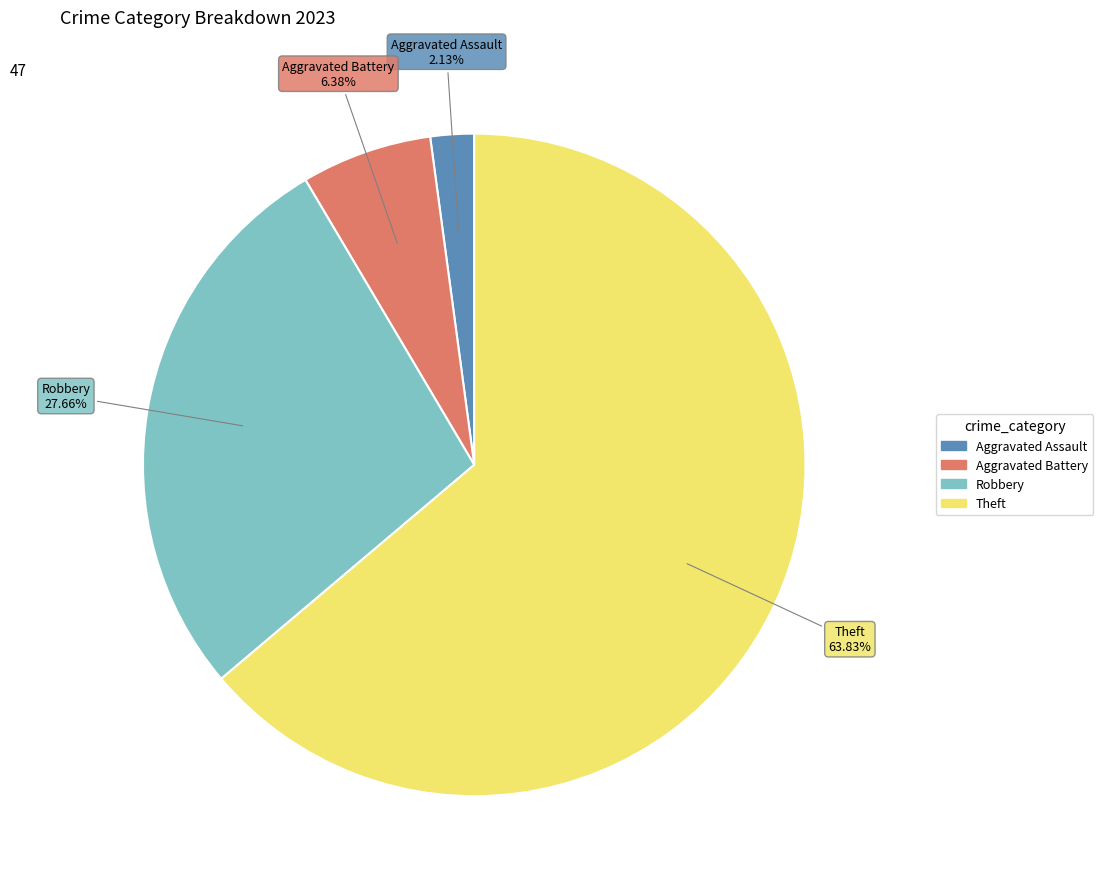

To the nearest percent, what is the average slice percentage?

25%